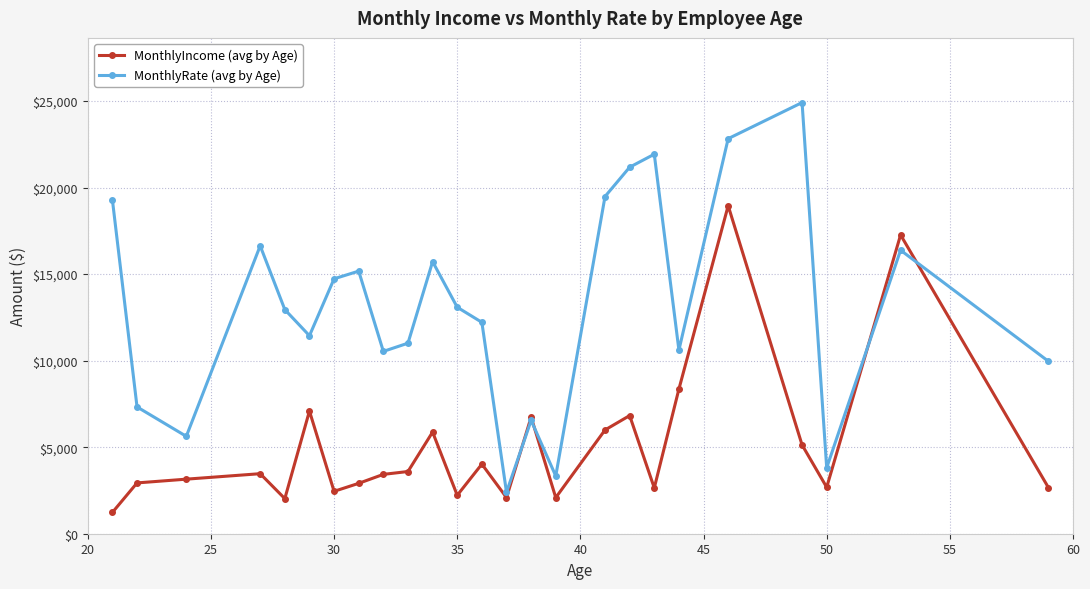

How many data points in MonthlyIncome (avg by Age) are less than 3428?

12